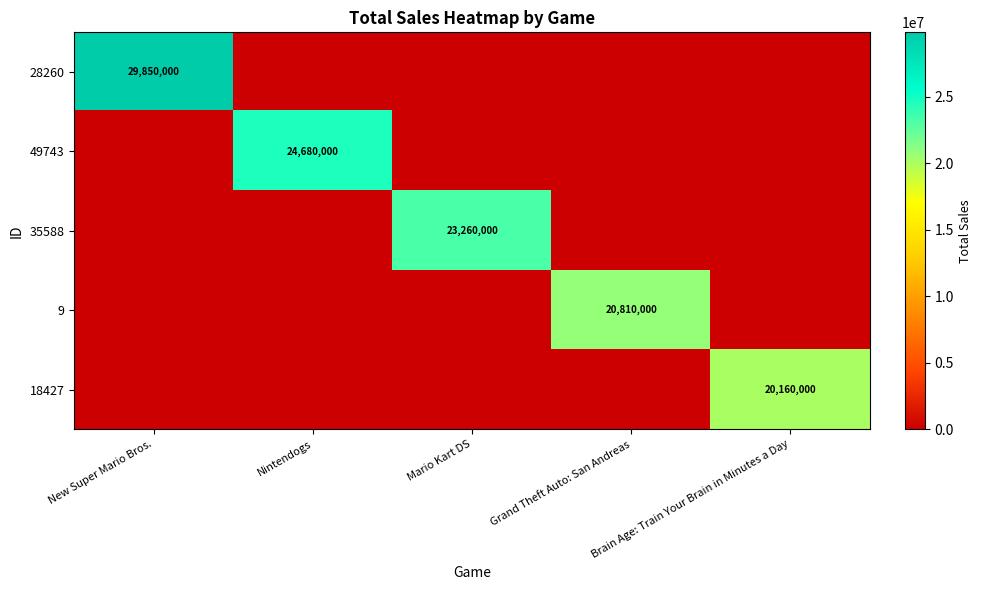

True or false: 9 has a value of 32084749 at Grand Theft Auto: San Andreas.

False